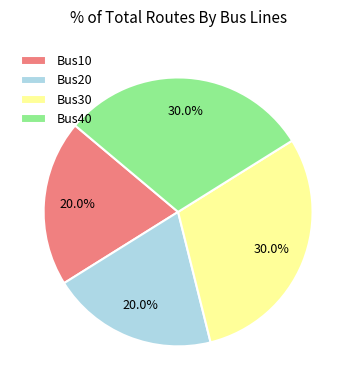

Combined, what portion of the pie is Bus20 and Bus30?

50.0%